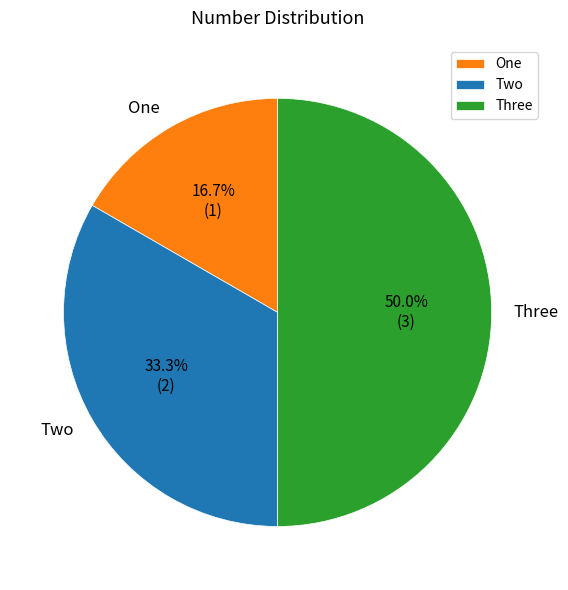

How many segments does this pie chart have?

3